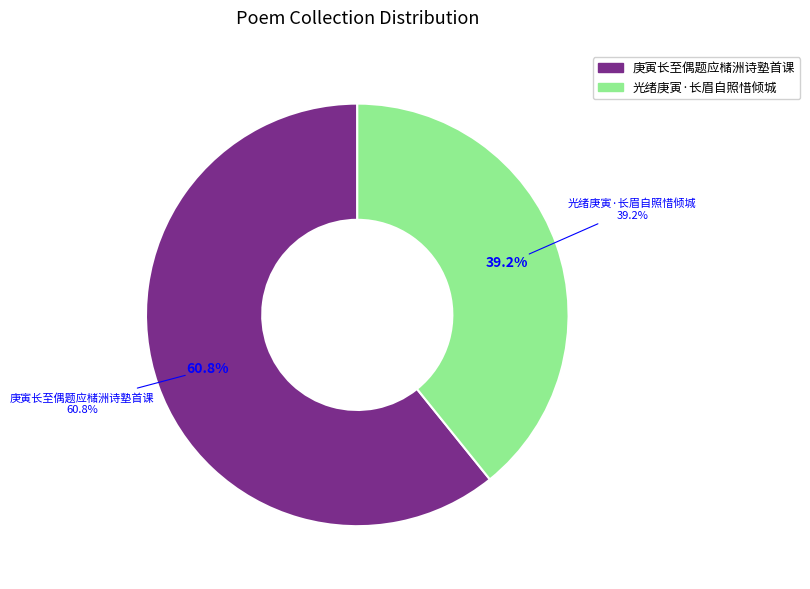

To the nearest percent, what portion does 庚寅长至偶题应槠洲诗塾首课 represent?

61%